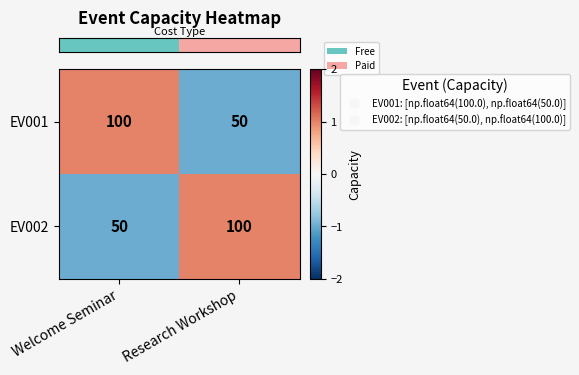

Is it true that EV002 equals 75 at Welcome Seminar?

False